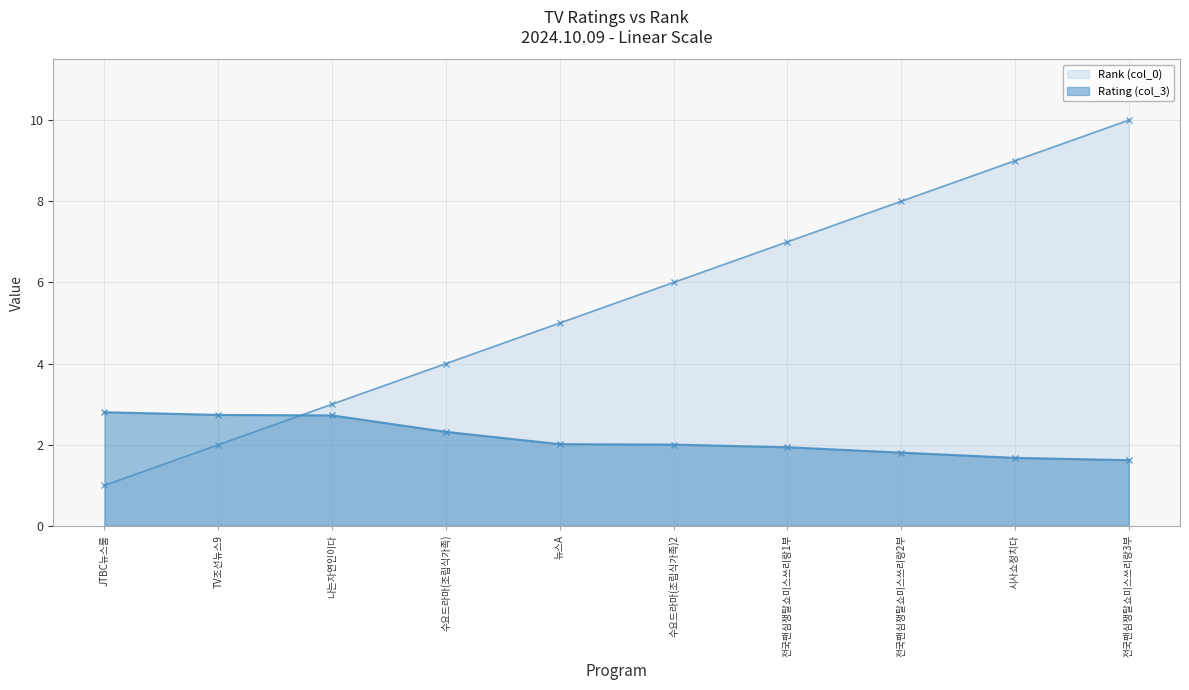

Which series ends up on top after the final intersection of Rating (col_3) and Rank (col_0)?

Rank (col_0)